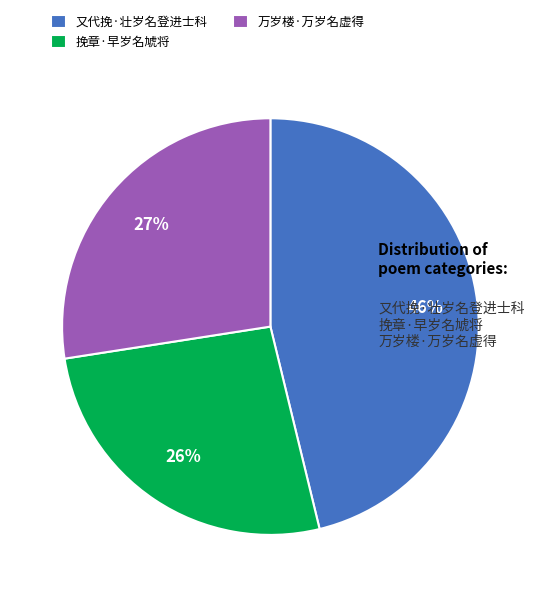

Is it true that 挽章·早岁名虓将 is 26% of the pie?

True